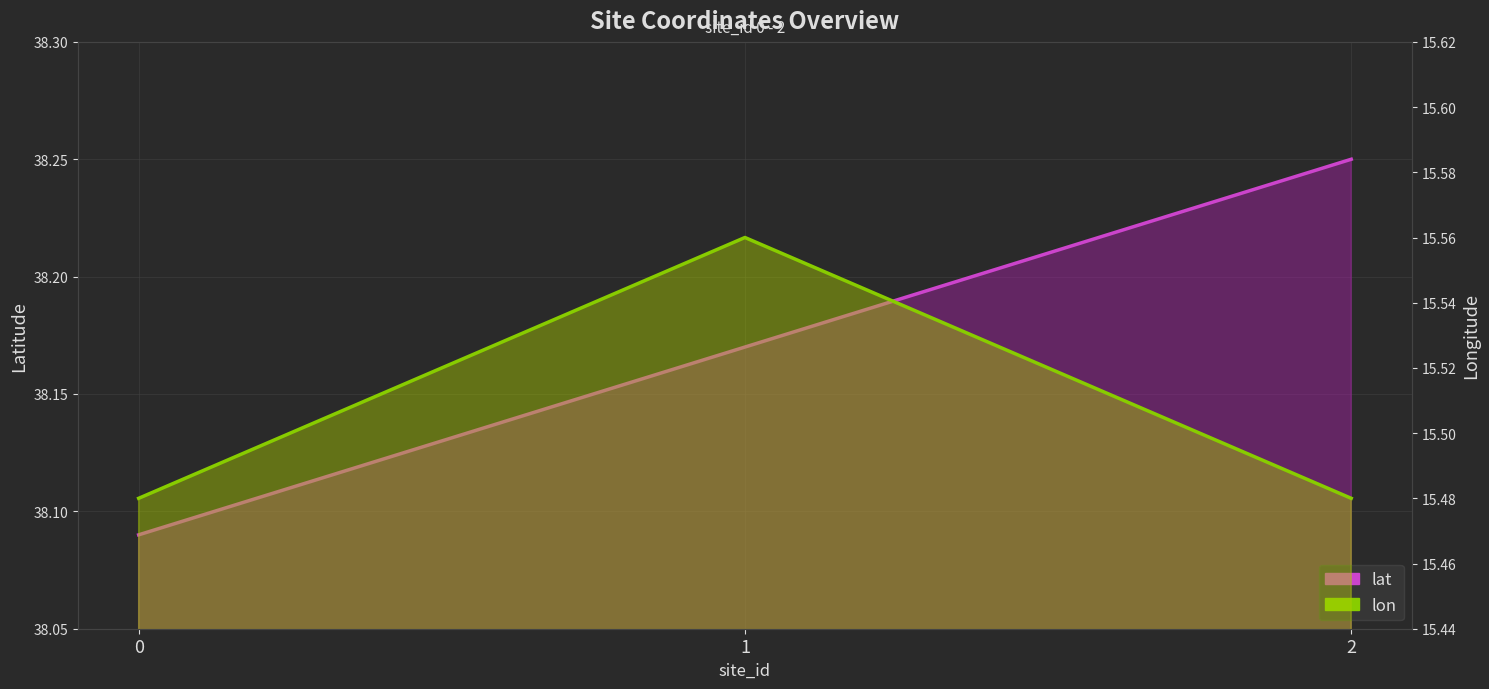

How many lat values are between 38 and 39?

3